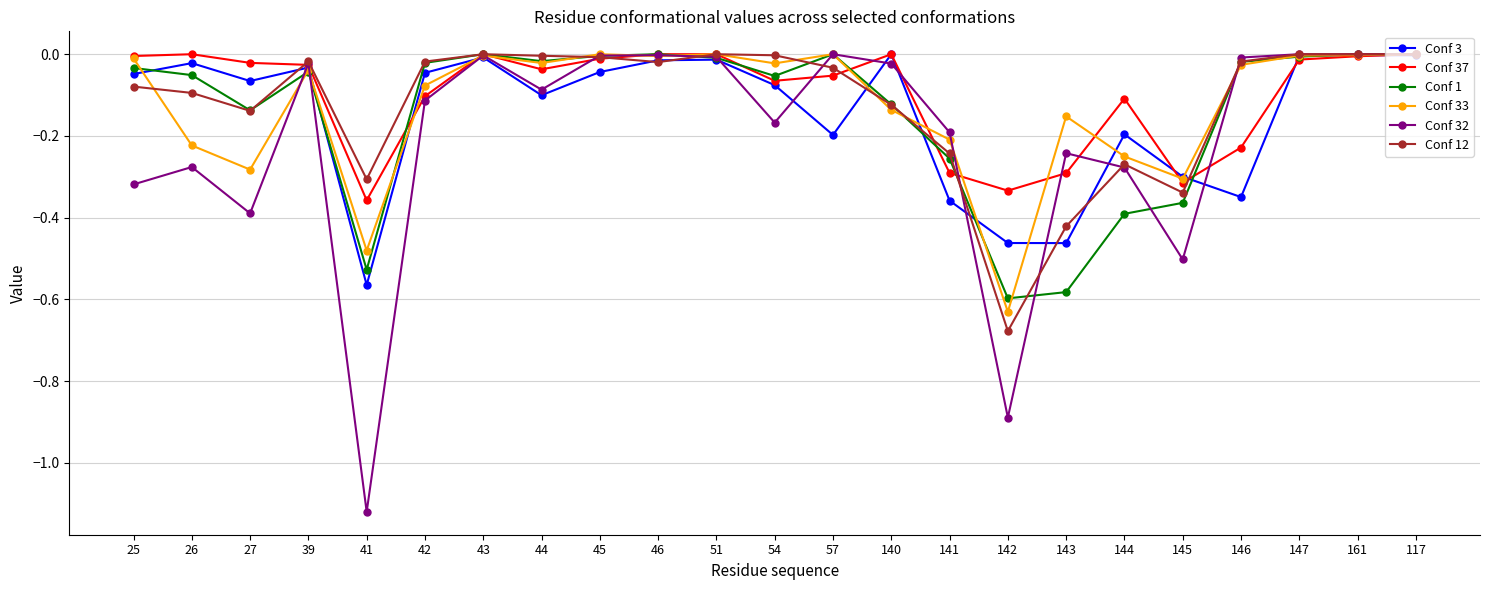

What is the label of the 14th point from the left?

140